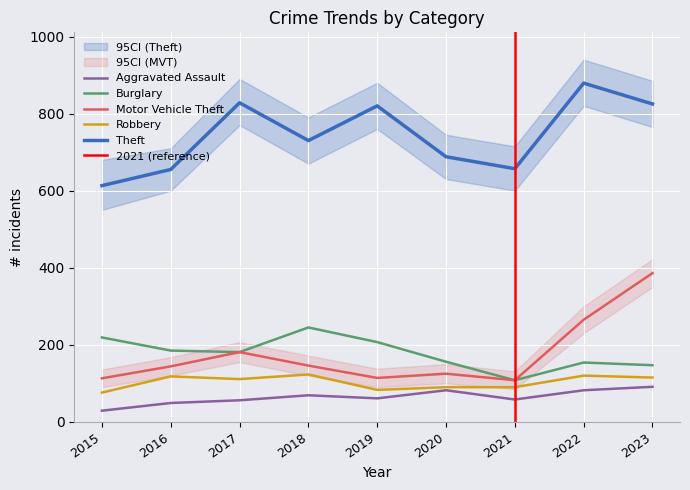

At which category is the sum across all series the highest?

2023